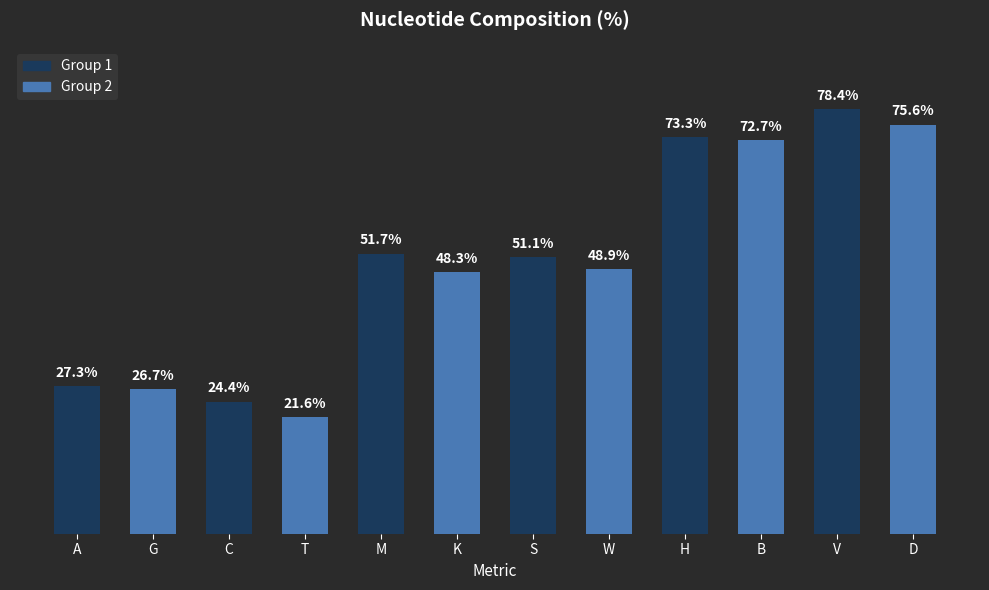

List the labels in order of value, largest first.

V, D, H, B, M, S, W, K, A, G, C, T